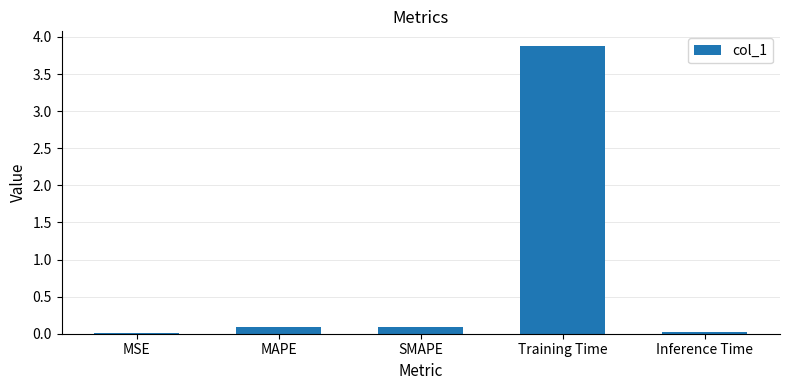

How many series are shown in this chart?

1